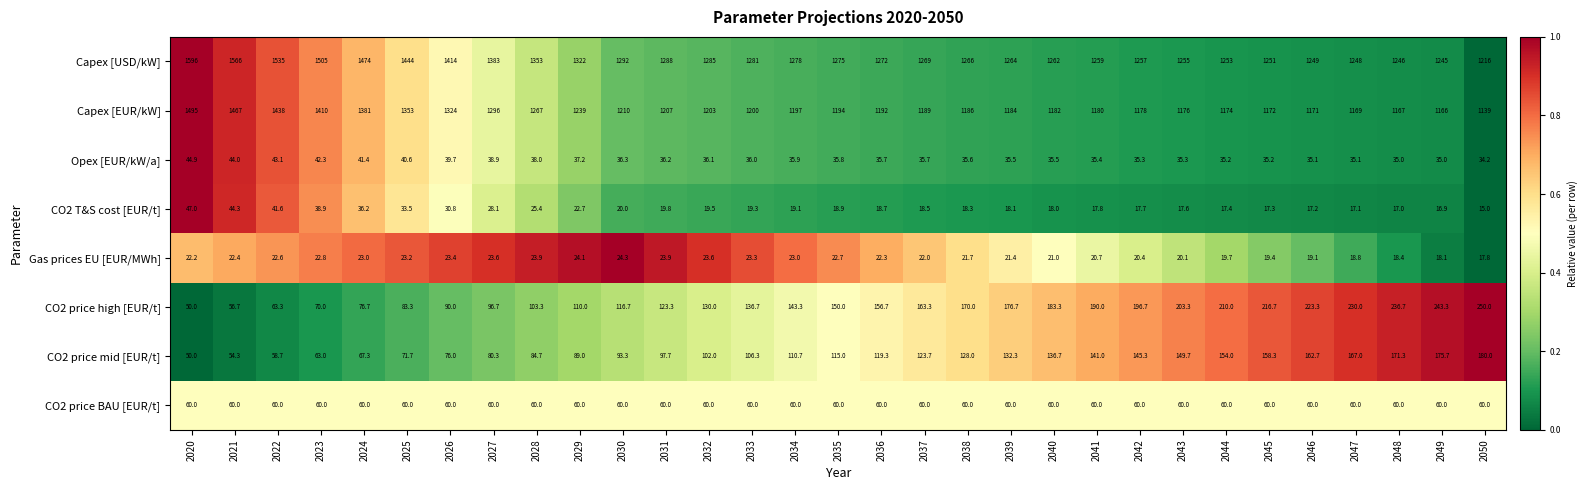

How many distinct data groups are displayed?

8